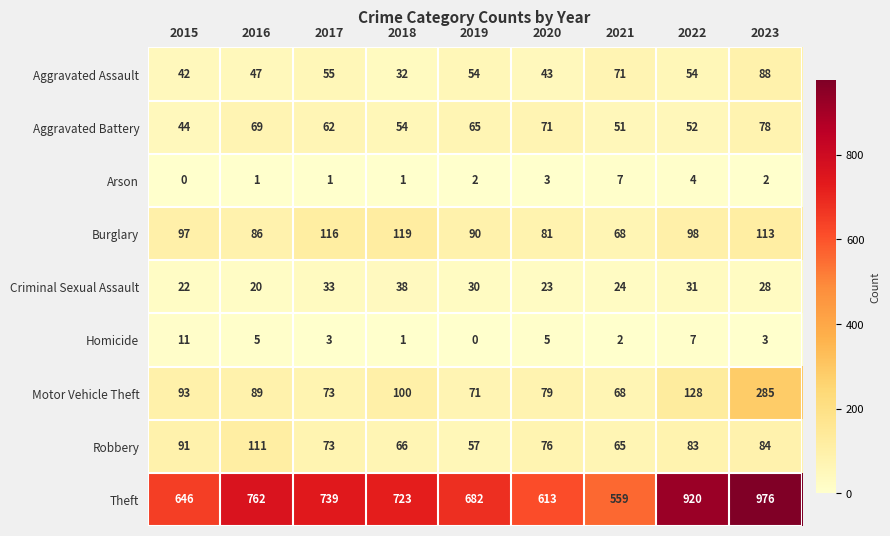

The value of Aggravated Battery at 2020 is 71. True or false?

True